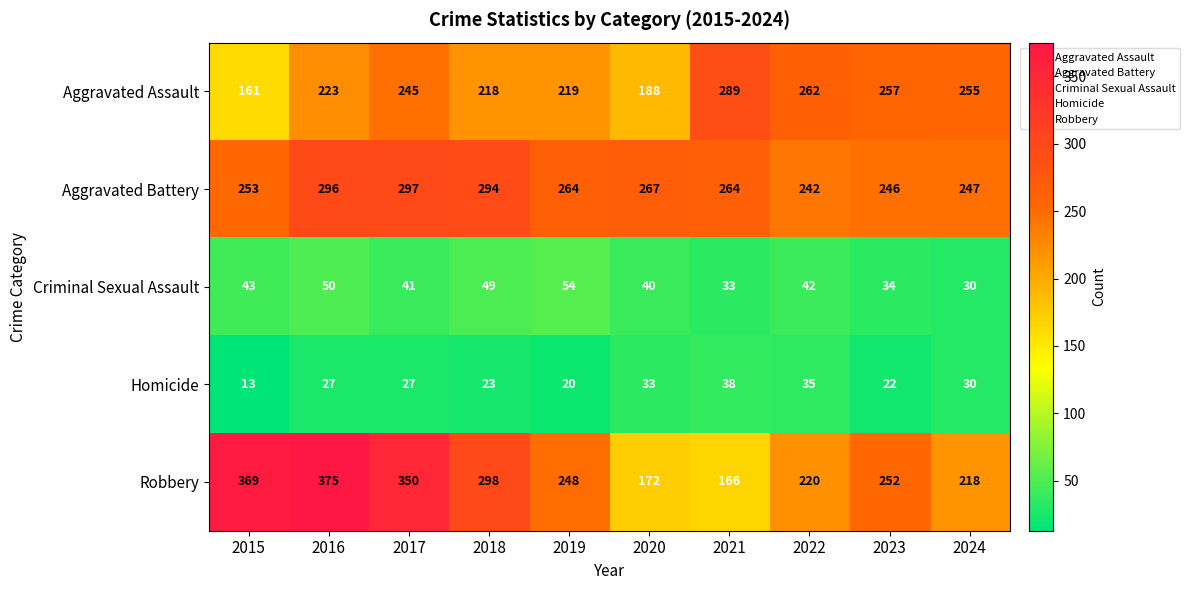

How many distinct data groups are displayed?

5